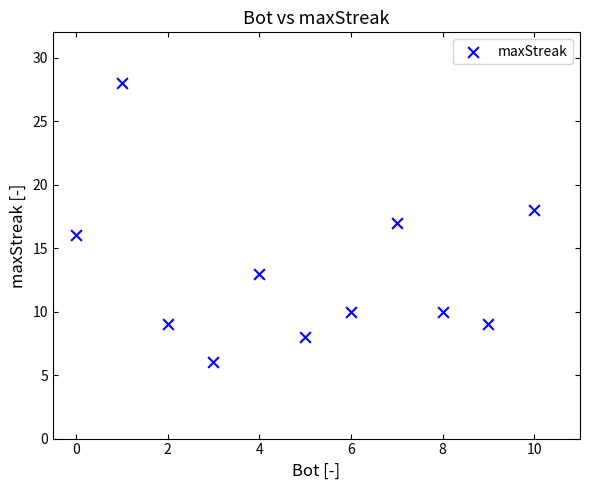

What is the average Y value?

13